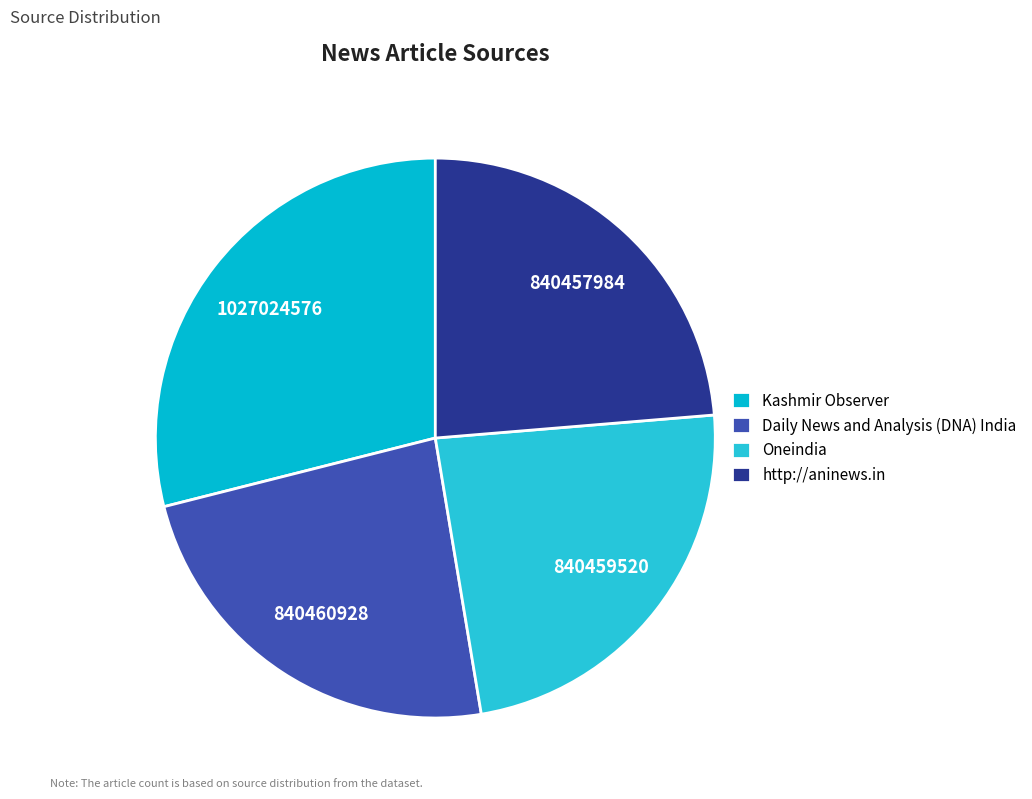

Which has a higher value, Oneindia or Kashmir Observer?

Kashmir Observer